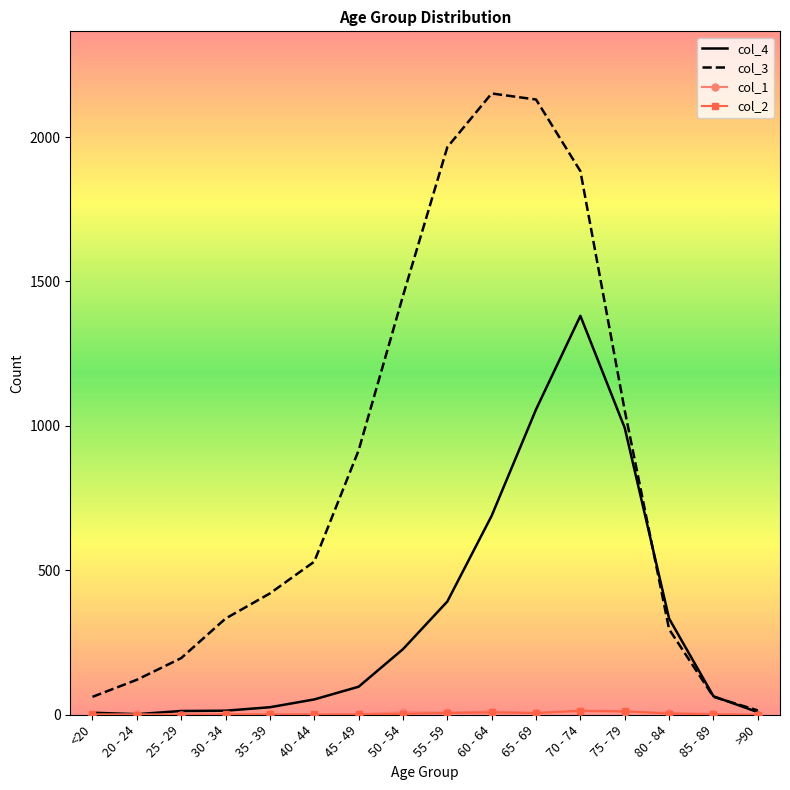

Between 60 - 64 and 80 - 84, which series saw the biggest shift?

col_3